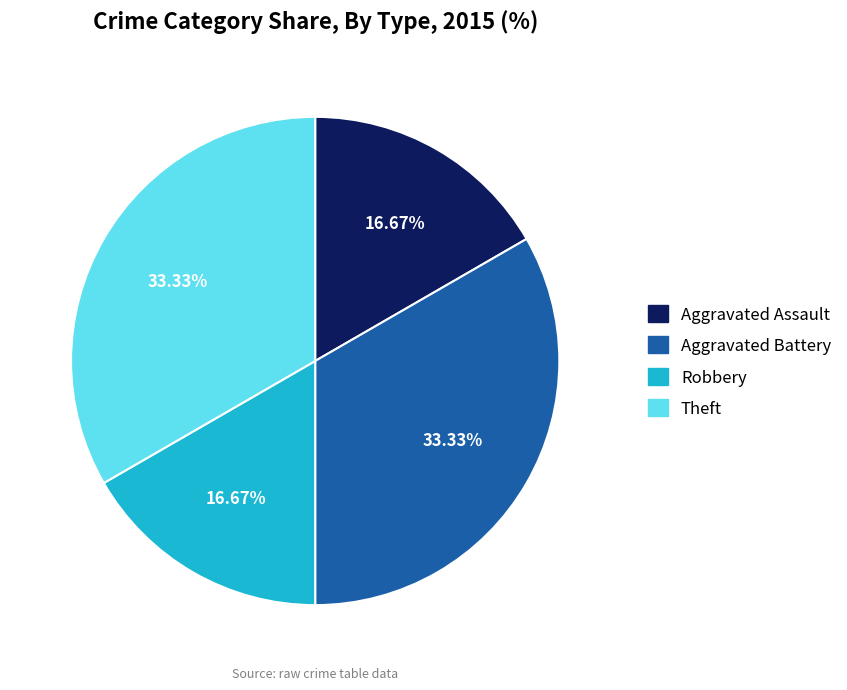

What is the ratio of the value at Robbery to the value at Aggravated Battery?

0.5